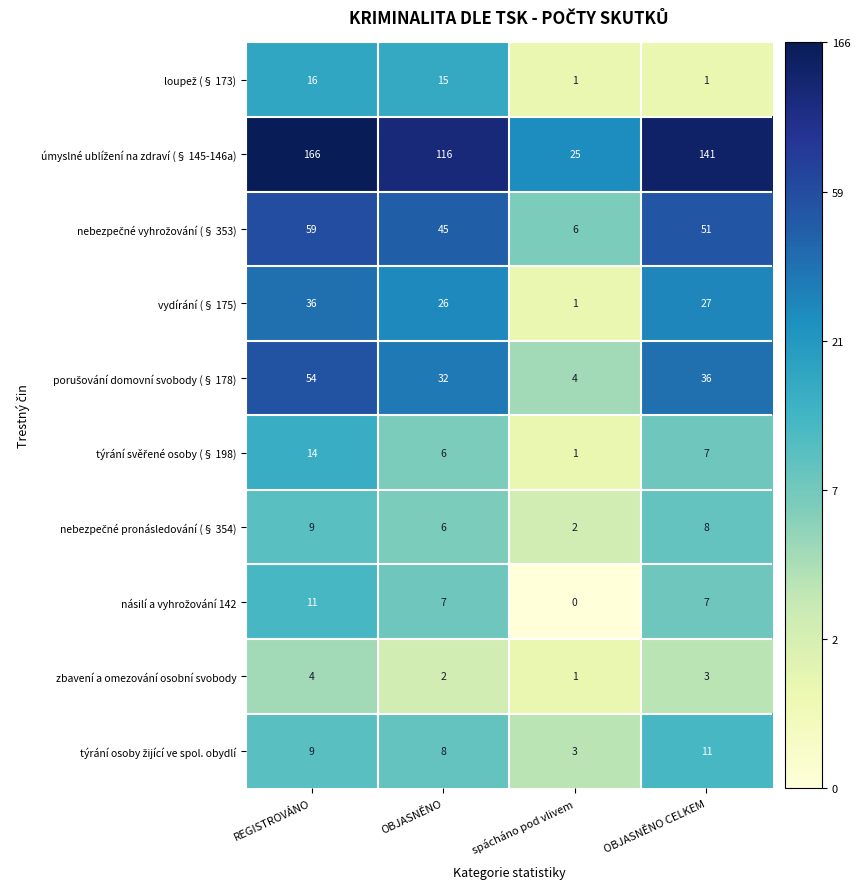

What is the spread (max minus min) of values at spácháno pod vlivem?

25